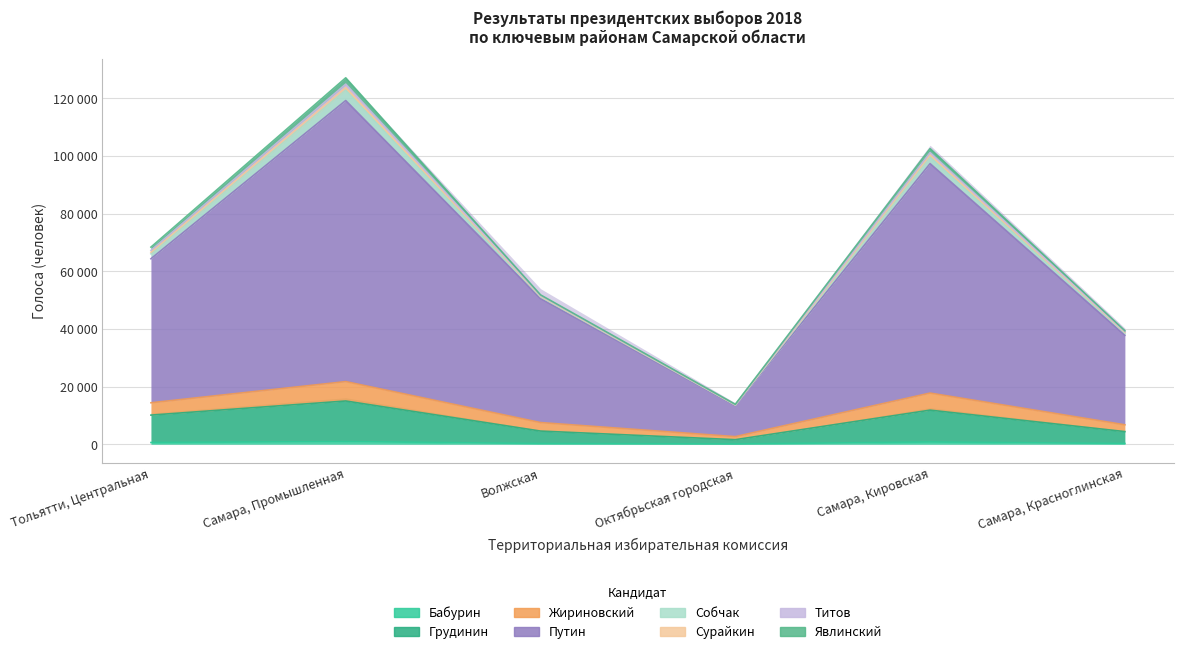

In Бабурин, how many points are lower than both neighbors (excluding endpoints)?

1